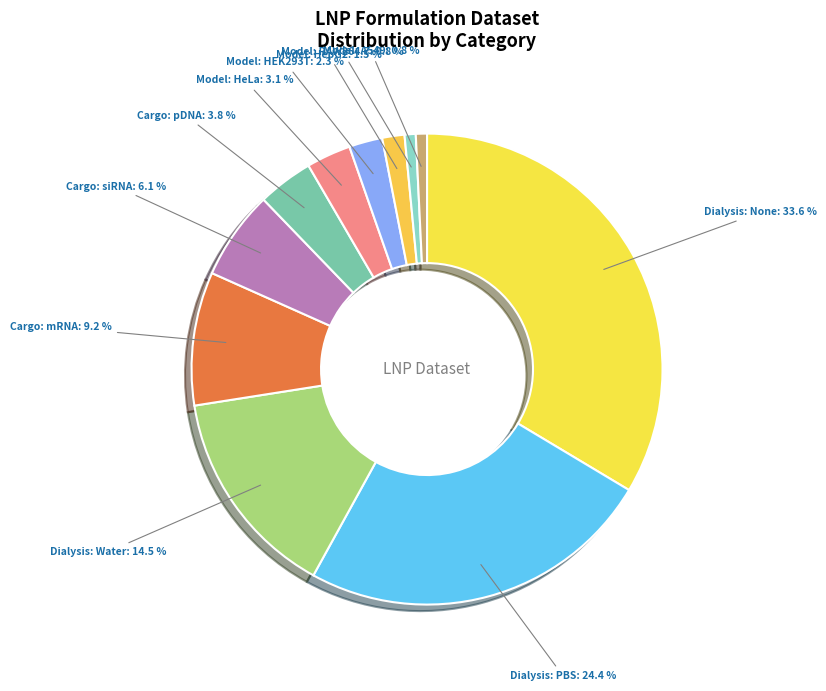

Which has a higher value, Model: HEK293T or Cargo: pDNA?

Cargo: pDNA